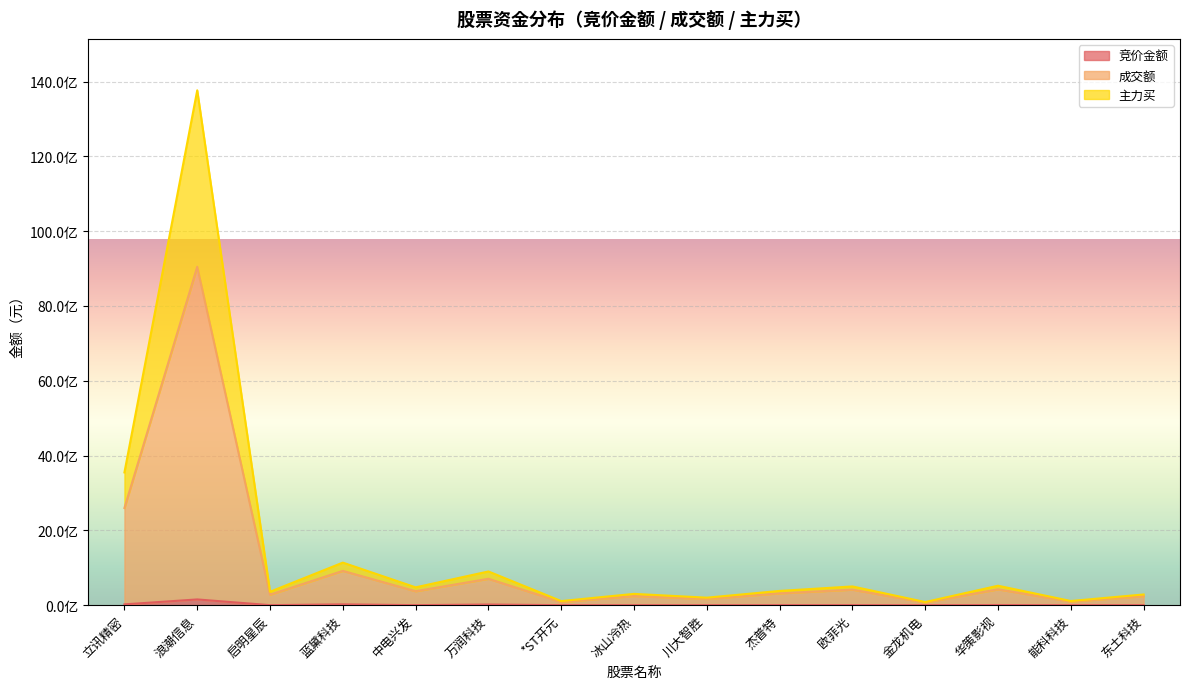

At how many categories does at least one series exceed 4729190466?

1